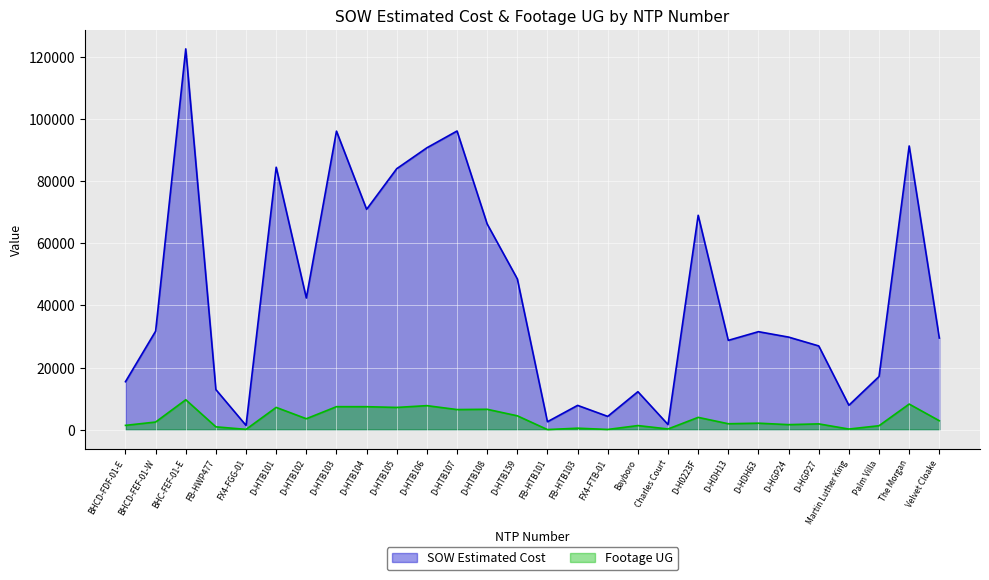

Read the Footage UG value at Velvet Cloake.

2856.0